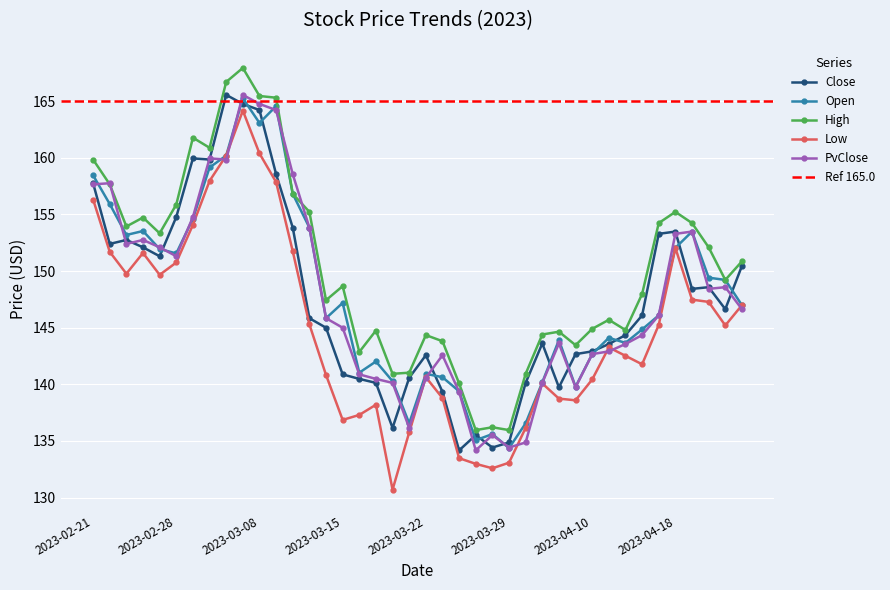

True or false: Low and Open cross at least once.

False